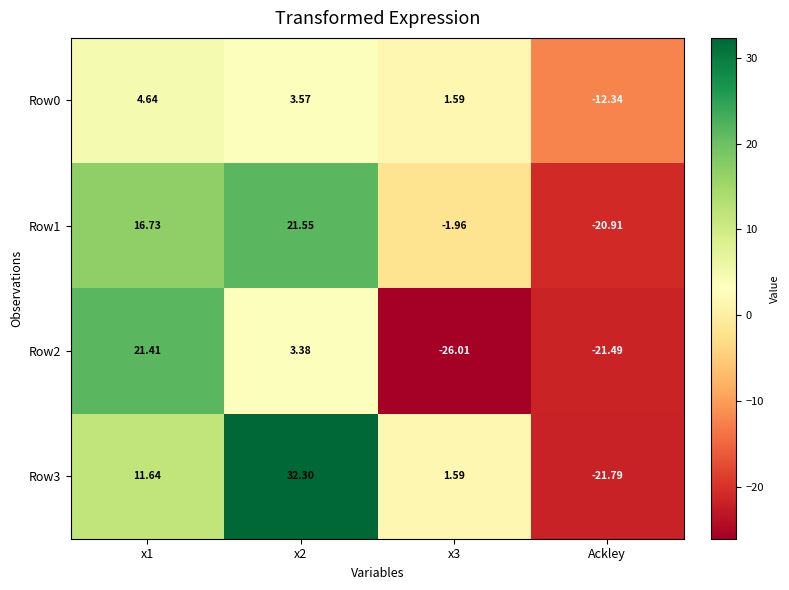

Which category has the lowest value in the Row3 series?

Ackley